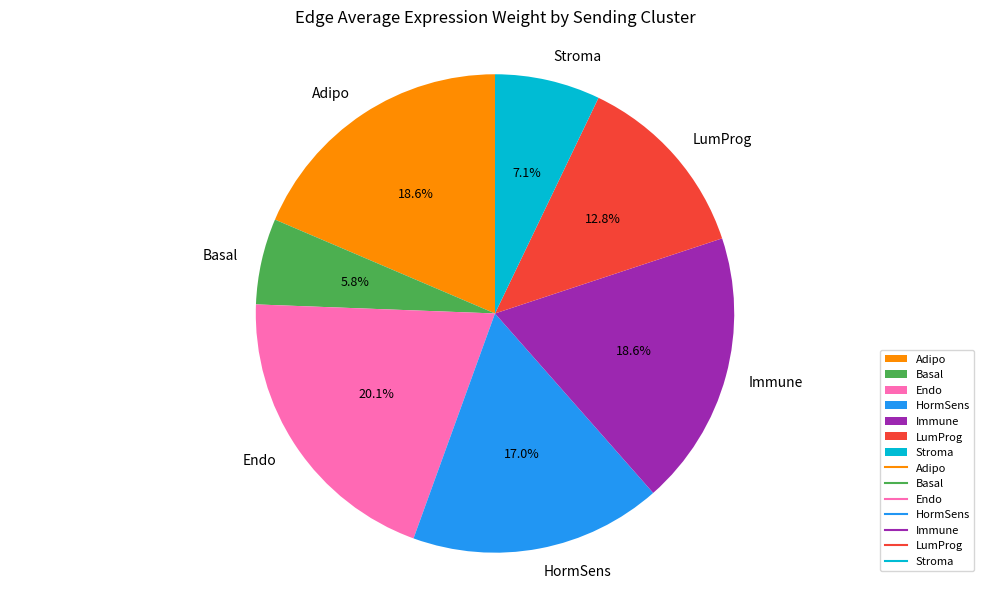

Does Adipo represent more than half of the total?

No